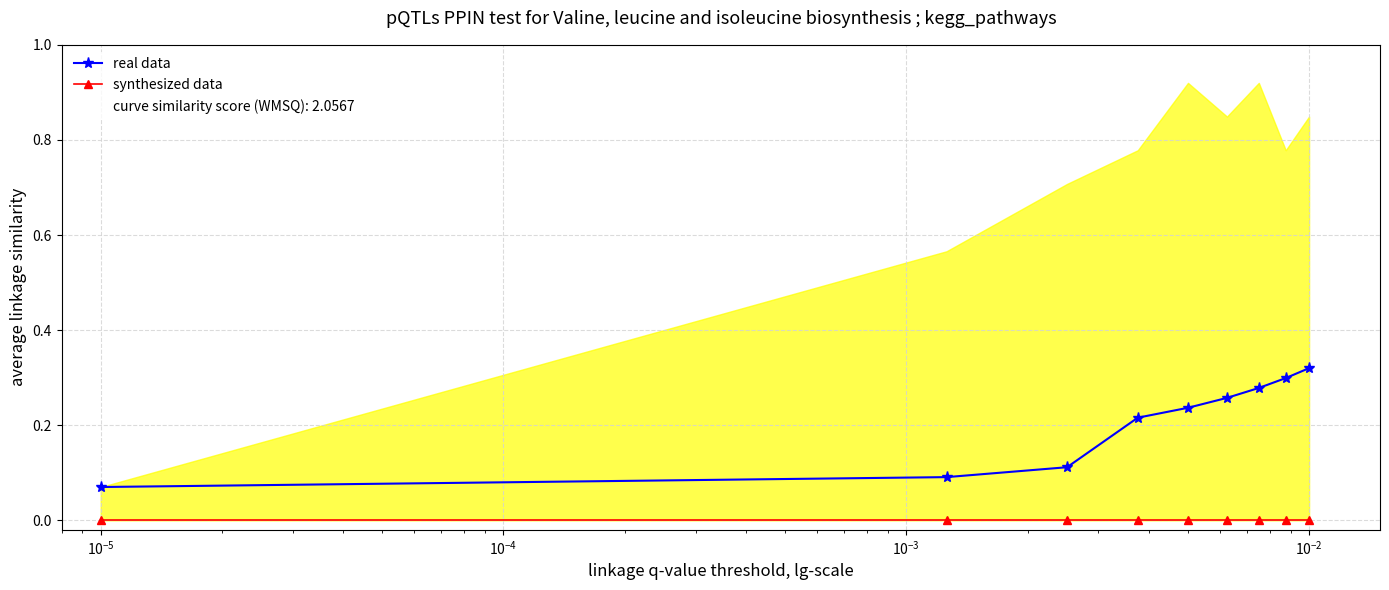

What is the minimum value for real data?

0.1